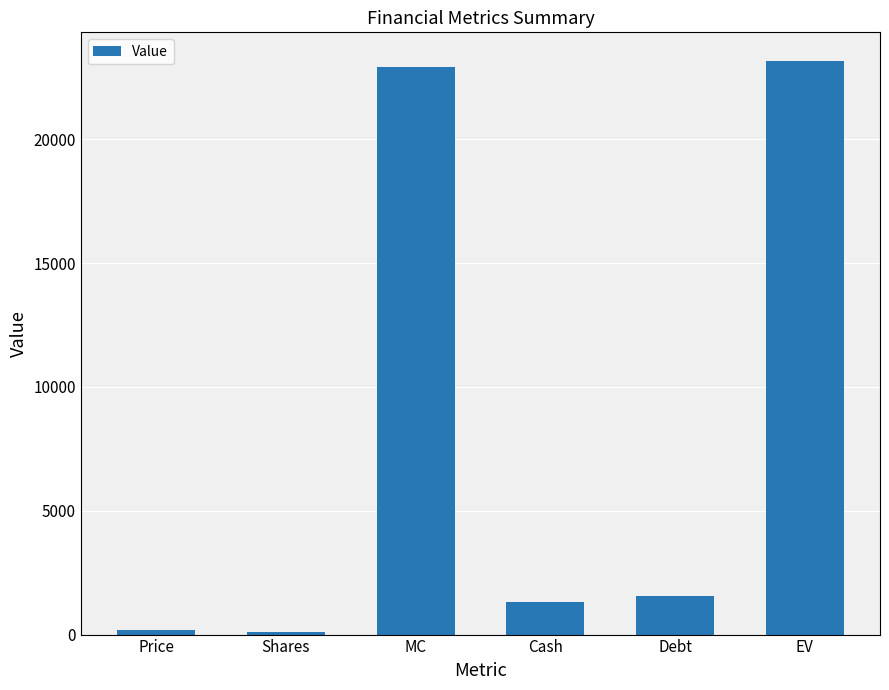

What is the average value?

8214.4